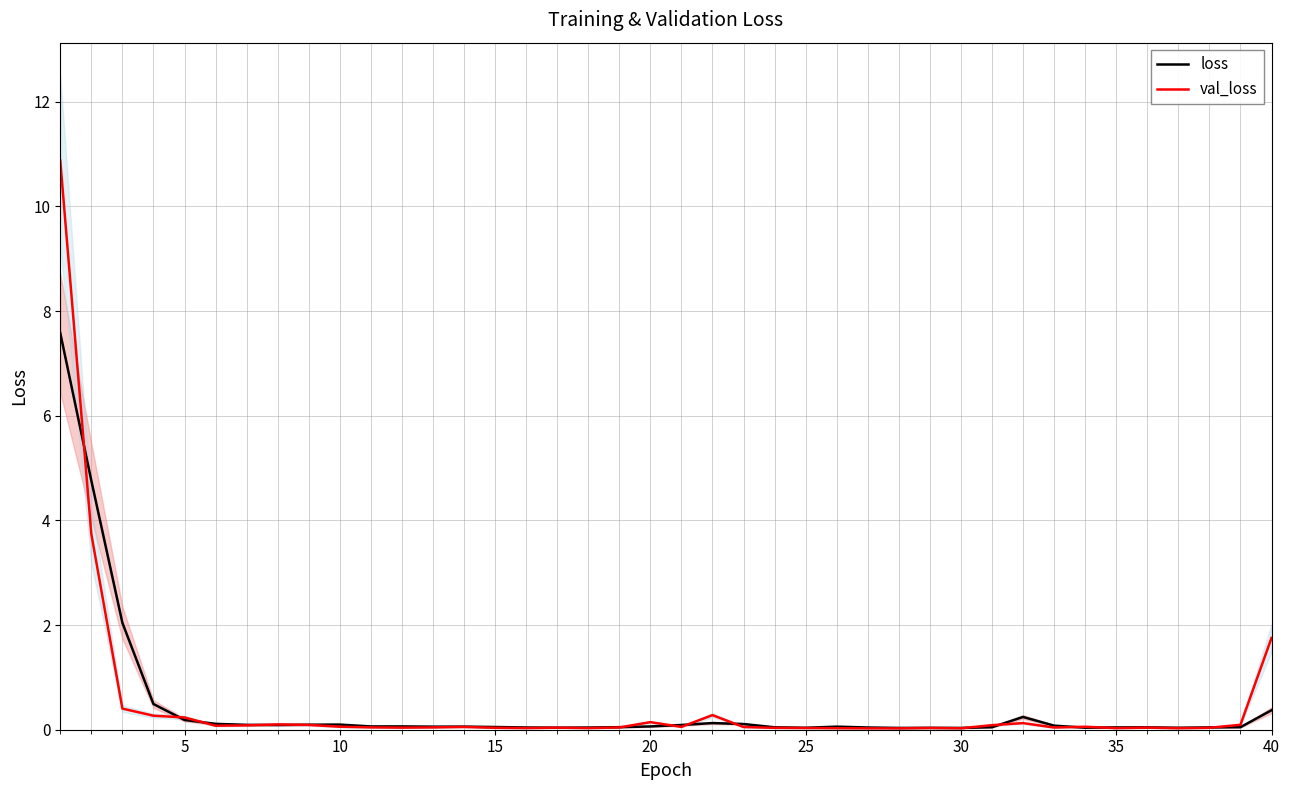

Is it true that loss equals 0.0 at 30?

True